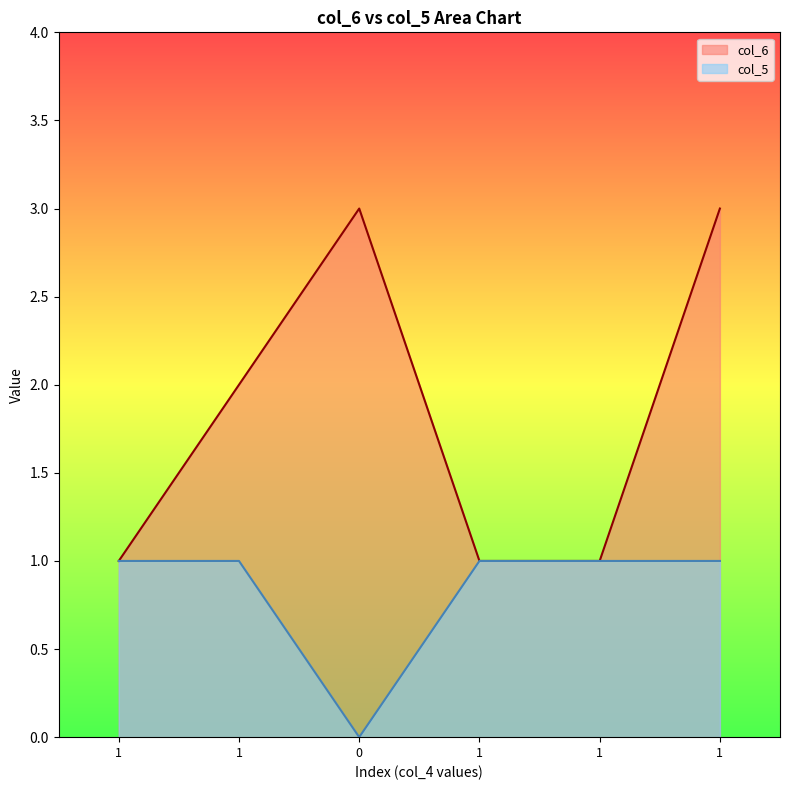

How many lines are shown in the chart?

2